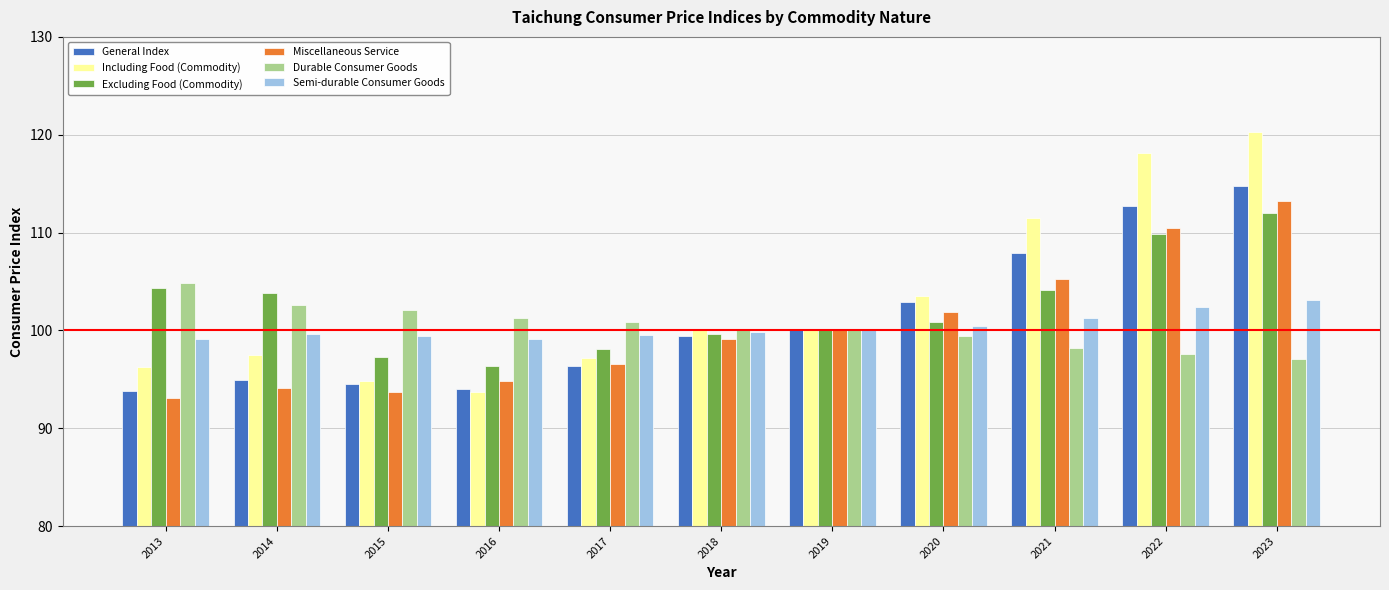

Rank the series by their maximum value, from lowest to highest.

Semi-durable Consumer Goods, Durable Consumer Goods, Excluding Food (Commodity), Miscellaneous Service, General Index, Including Food (Commodity)